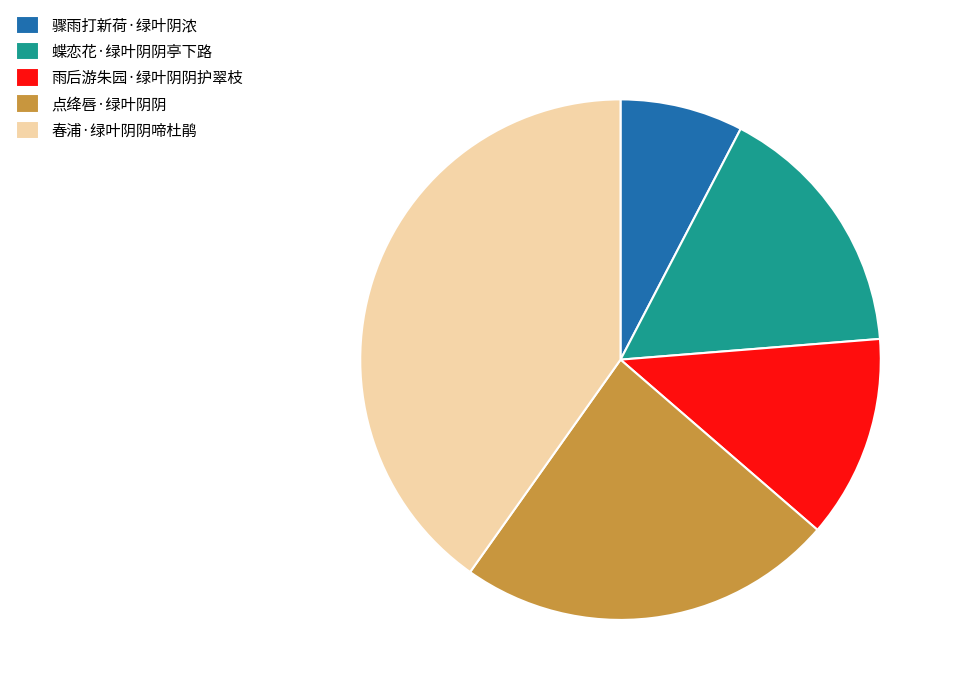

Do 蝶恋花·绿叶阴阴亭下路 and 春浦·绿叶阴阴啼杜鹃 together represent more than half of the pie?

Yes